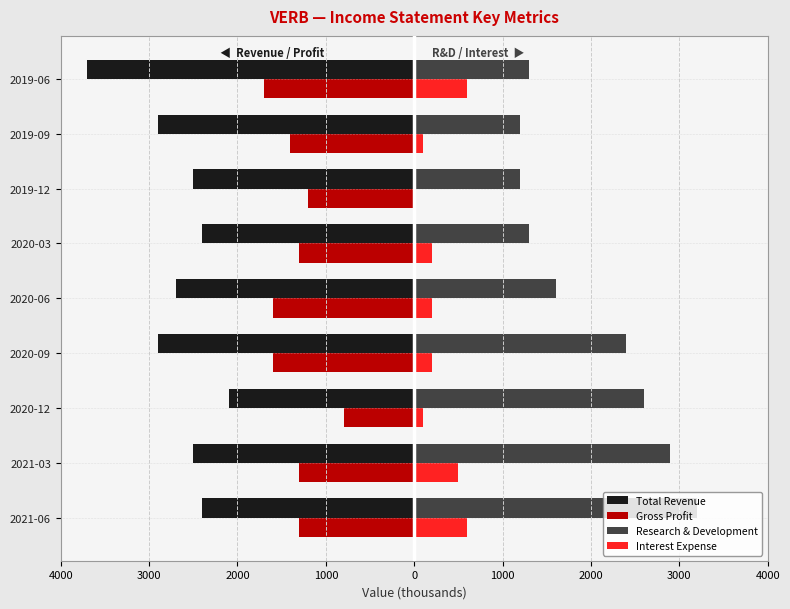

What are all the series names shown in the legend?

Total Revenue, Gross Profit, Research & Development, Interest Expense